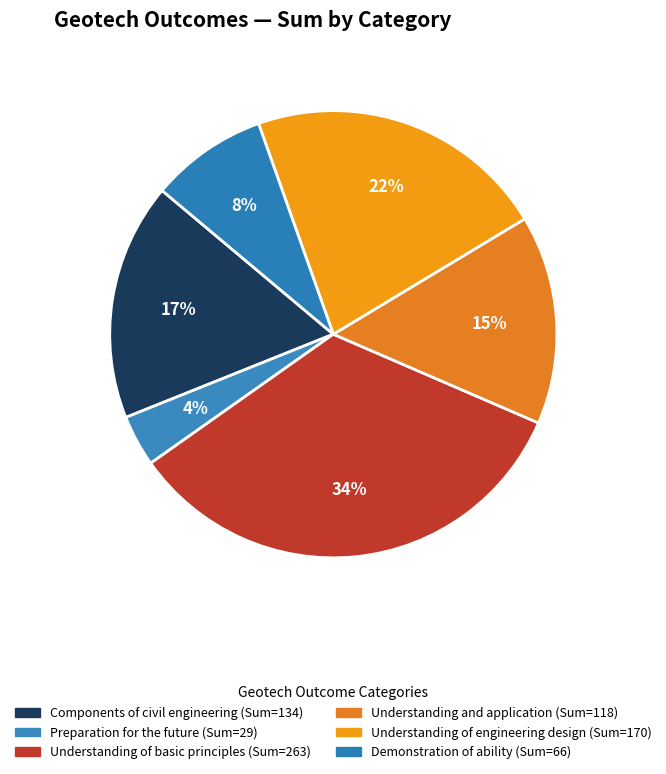

To the nearest percent, what percentage of the pie is Demonstration of ability?

8%